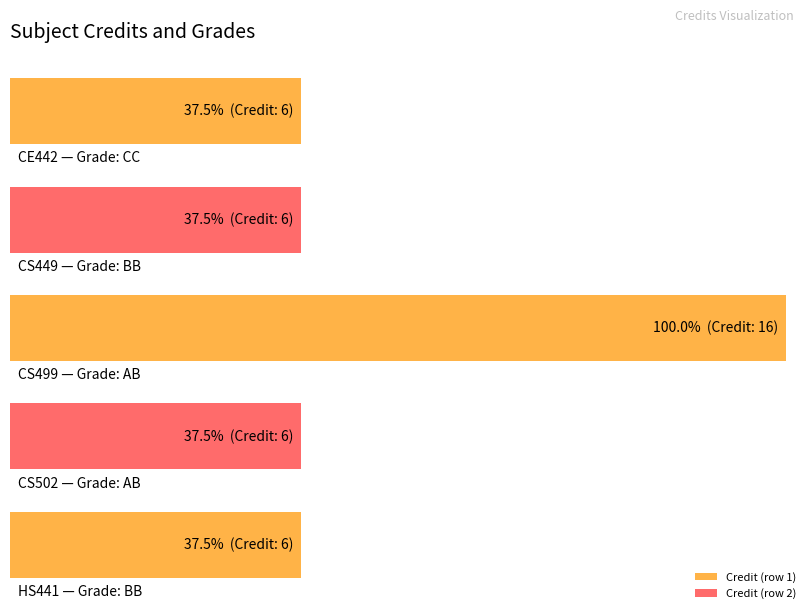

Rank the categories by value from highest to lowest.

AB, CC, BB, AB, BB